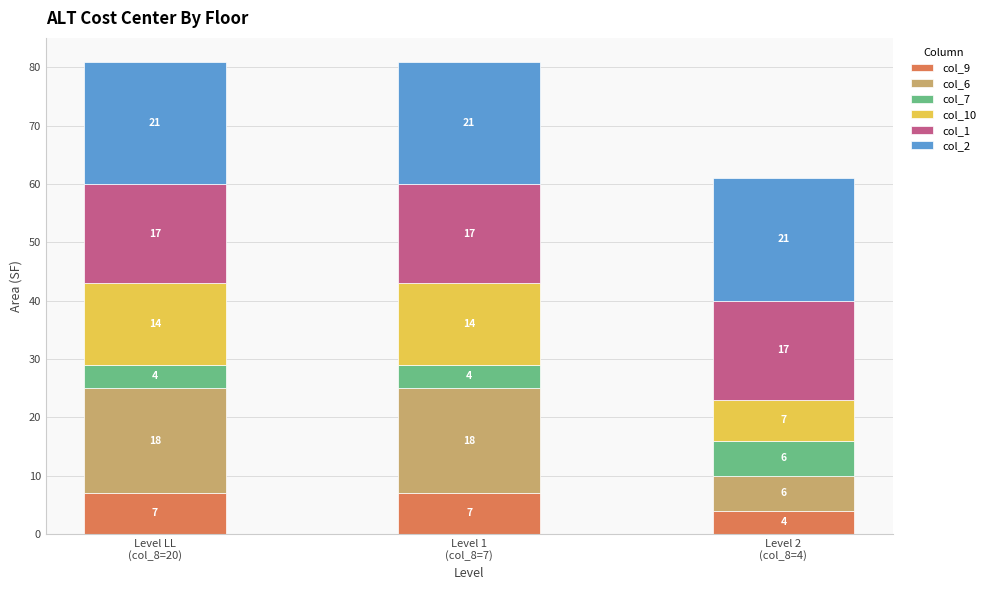

What is the average value of the col_9 series?

6